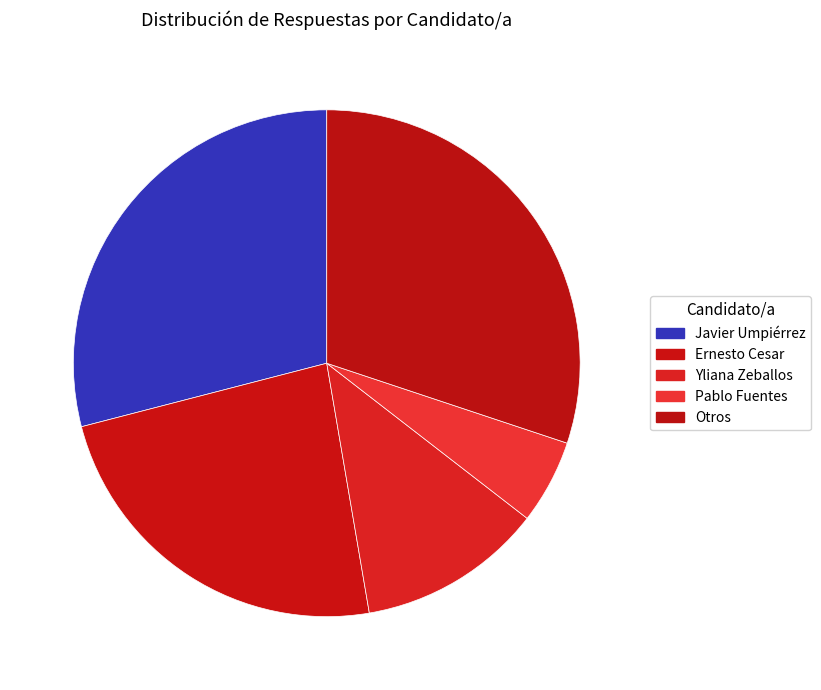

How many segments does this pie chart have?

5